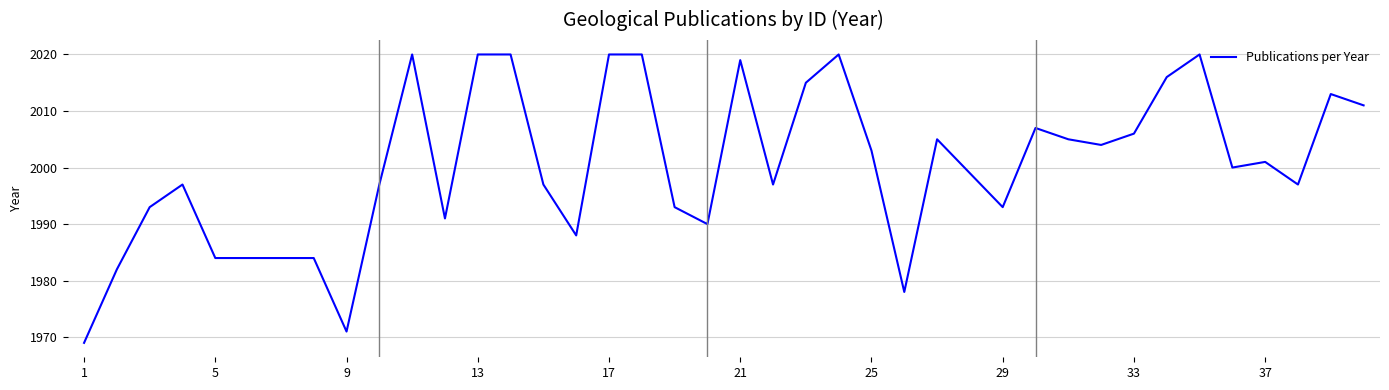

What is the maximum value shown in the chart?

2020